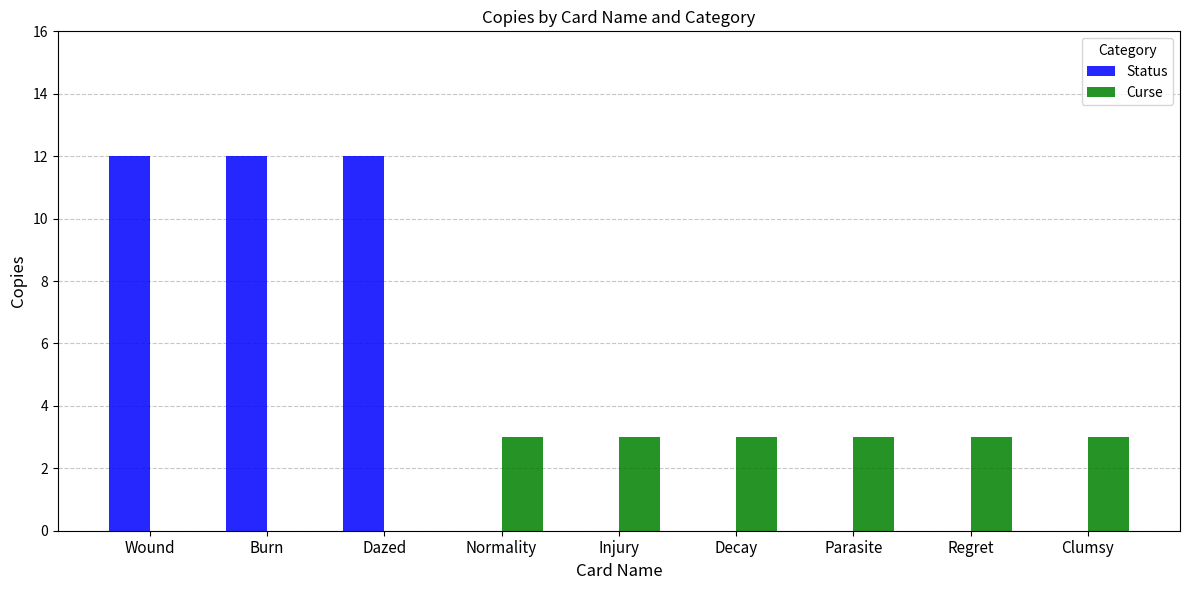

What is the sum of the Status values at Injury and Burn?

12